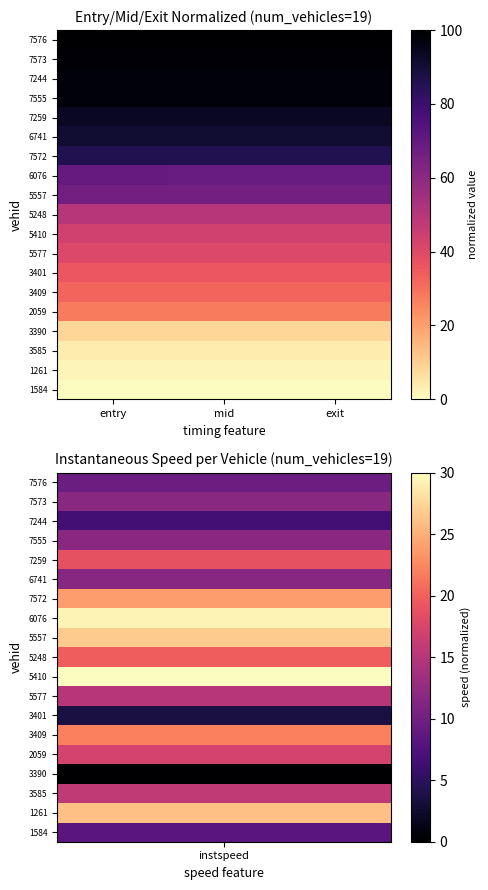

Reading right to left, what are all the values shown in this chart?

1584: exit=0.0	mid=0.0	entry=0.0
1261: exit=1.7	mid=1.8	entry=1.8
3585: exit=3.6	mid=3.6	entry=3.6
3390: exit=8.4	mid=8.4	entry=8.4
2059: exit=27.6	mid=27.6	entry=27.6
3409: exit=32.3	mid=32.4	entry=32.4
3401: exit=35.7	mid=35.7	entry=35.7
5577: exit=40.5	mid=40.5	entry=40.5
5410: exit=43.5	mid=43.6	entry=43.6
5248: exit=50.3	mid=50.3	entry=50.4
5557: exit=66.1	mid=66.2	entry=66.2
6076: exit=69.1	mid=69.1	entry=69.2
7572: exit=85.7	mid=85.7	entry=85.8
6741: exit=90.9	mid=90.9	entry=90.9
7259: exit=93.5	mid=93.5	entry=93.5
7555: exit=98.4	mid=98.4	entry=98.4
7244: exit=98.4	mid=98.4	entry=98.4
7573: exit=98.7	mid=98.7	entry=98.7
7576: exit=100.0	mid=100.0	entry=100.0